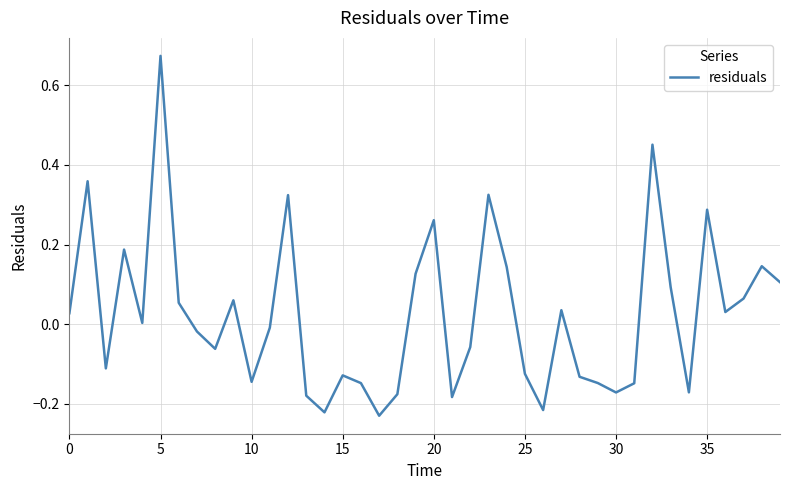

What is the difference between the maximum and minimum values?

0.9